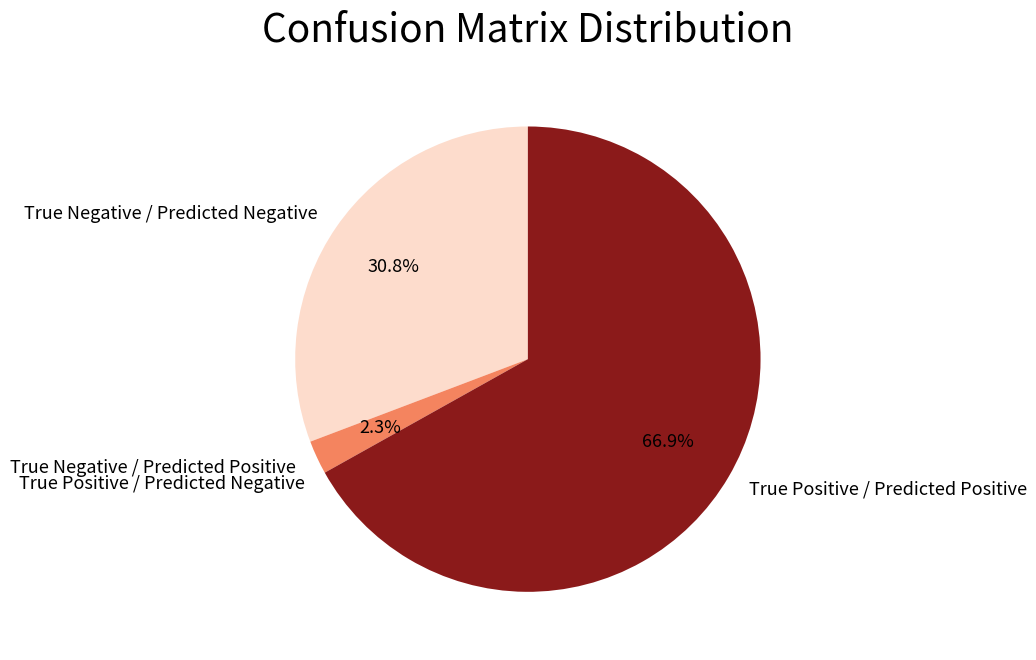

Approximately how many times larger is the value at True Positive / Predicted Positive compared to True Negative / Predicted Negative?

2.2